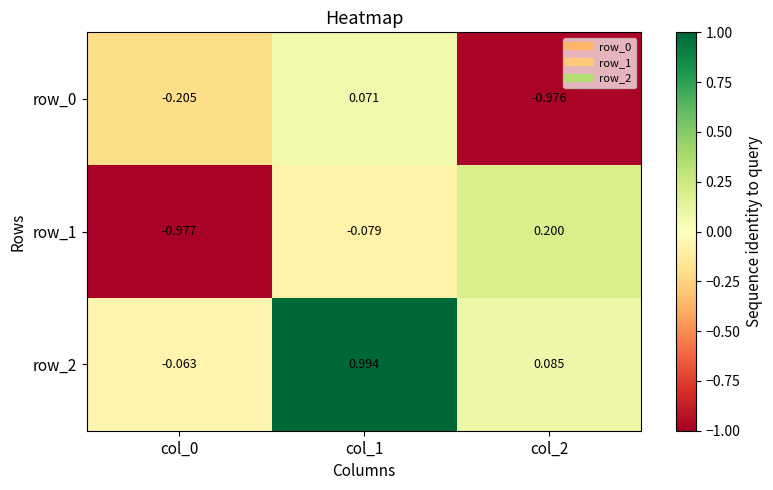

Is the value of row_2 at col_1 greater than the value of row_1 at col_0?

Yes